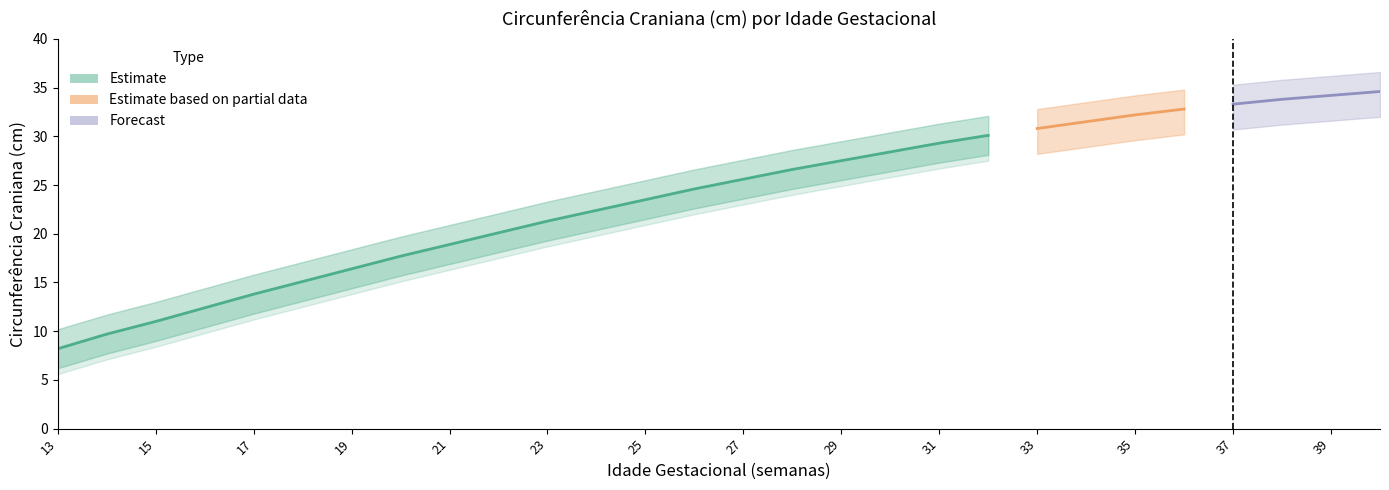

List the labels in order of P97.5 value, largest first.

40, 39, 38, 37, 36, 35, 34, 33, 32, 31, 30, 29, 28, 27, 26, 25, 24, 23, 22, 21, 20, 19, 18, 17, 16, 15, 14, 13